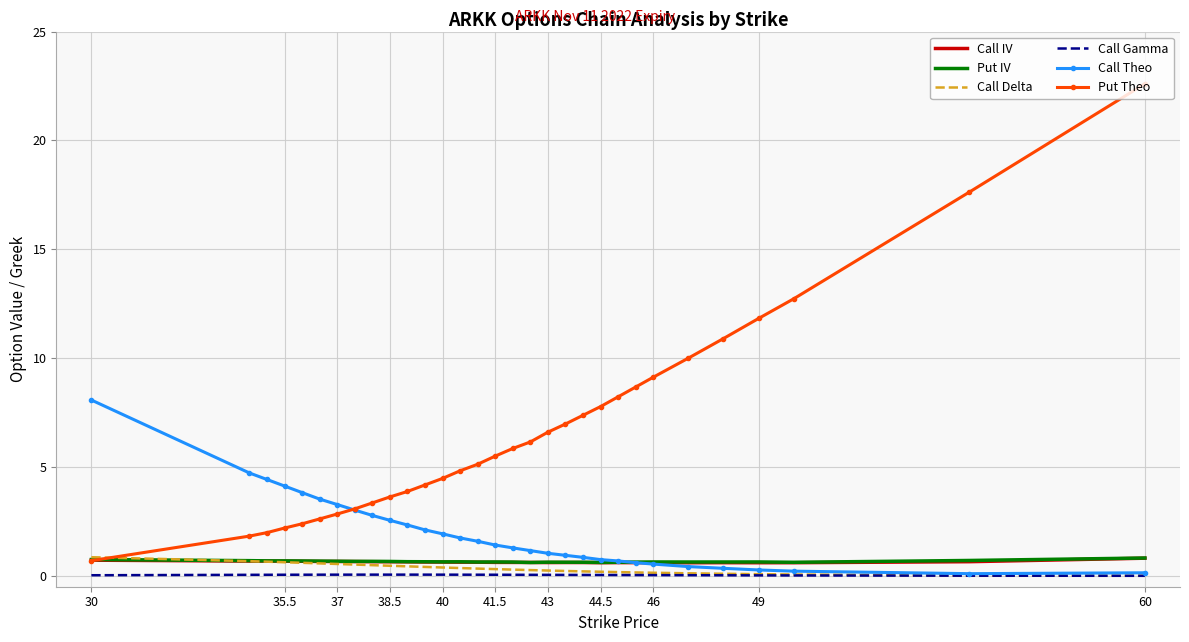

Count the number of categories in the chart.

31